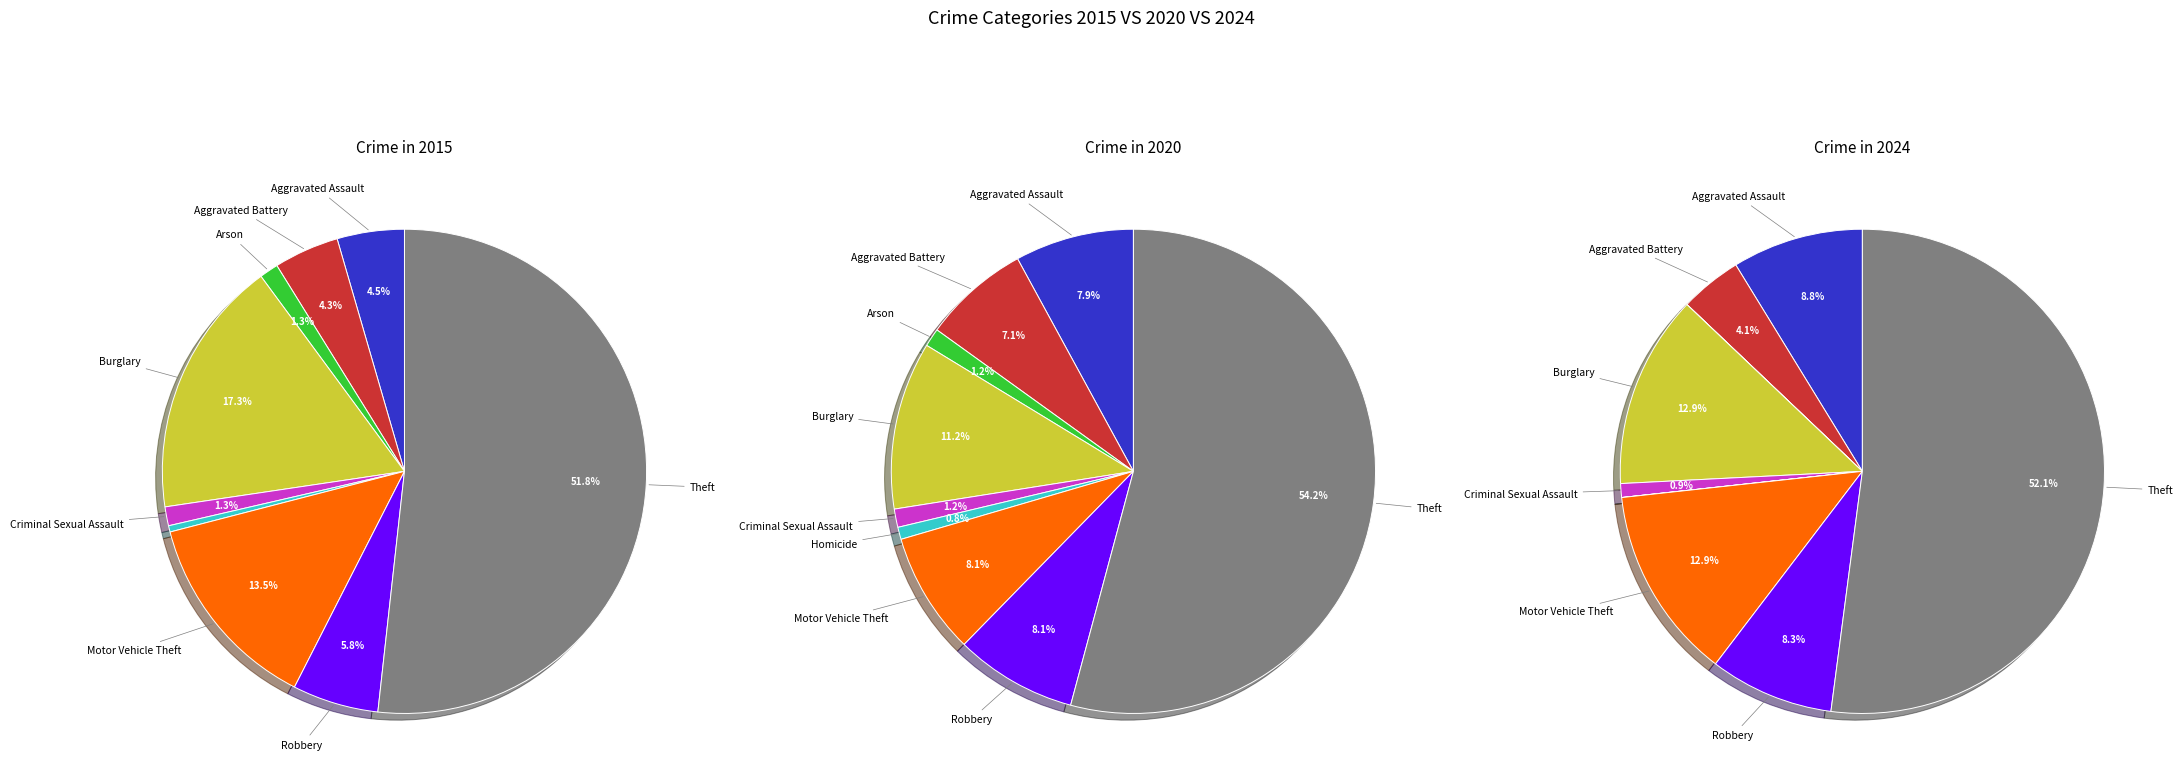

What portion of the pie excludes Aggravated Battery?

95.7%